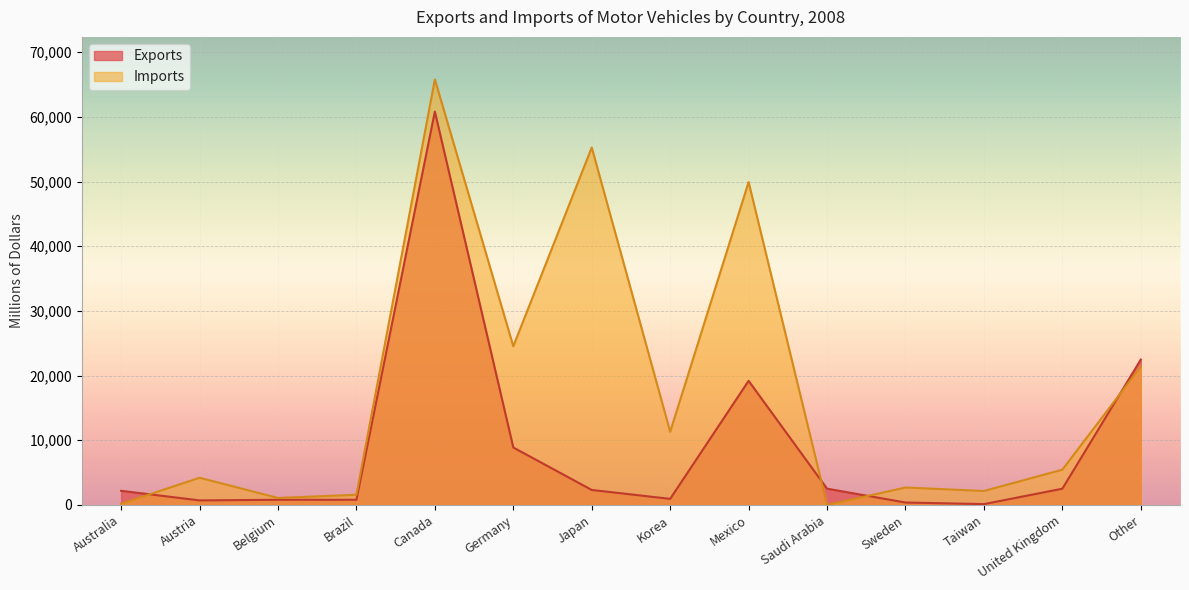

At which category does the chart reach its minimum across all series?

Saudi Arabia